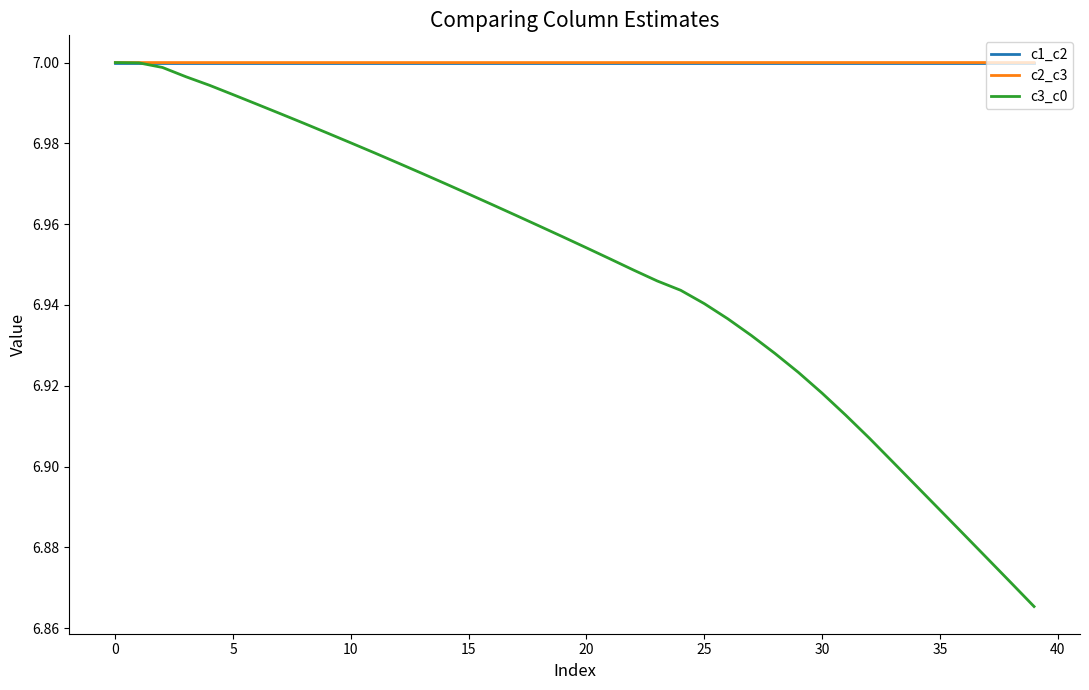

Which series has the widest spread of values?

c3_c0